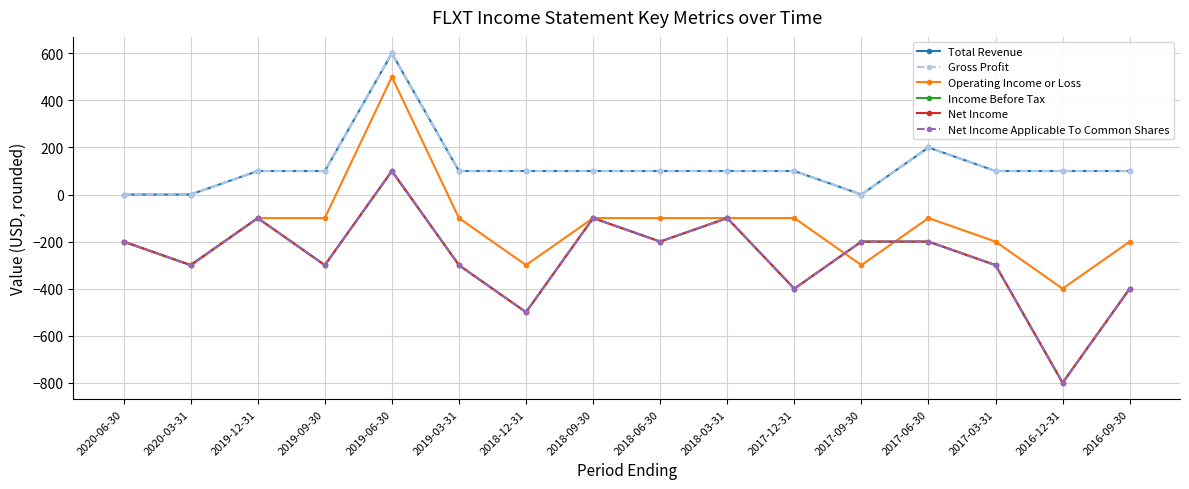

Rank the series at 2017-06-30 from lowest to highest value.

Income Before Tax, Net Income, Net Income Applicable To Common Shares, Operating Income or Loss, Total Revenue, Gross Profit